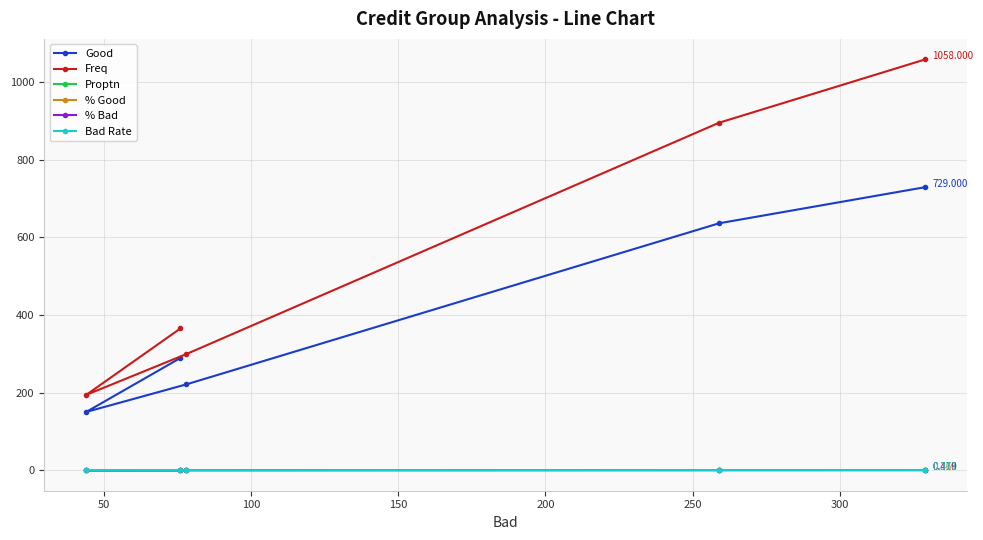

Is the value of % Bad at 50 greater than the value of Freq at 150?

No